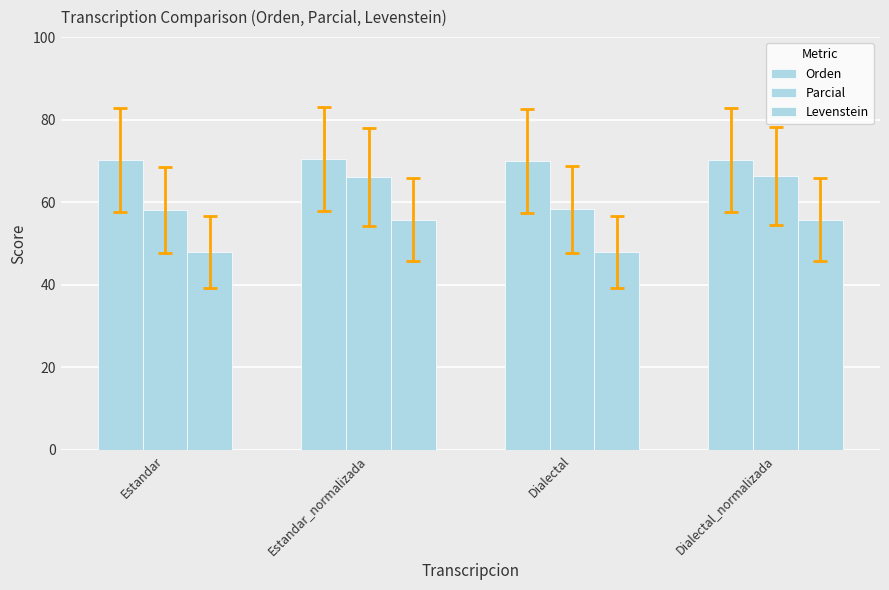

List the series in order of their peak value, highest first.

Orden, Parcial, Levenstein